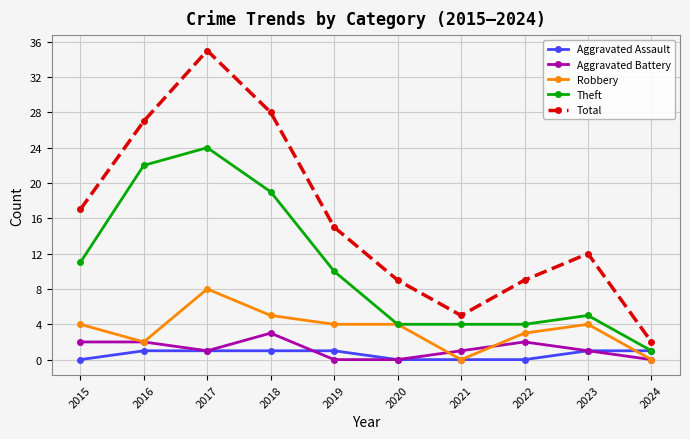

What is the difference between the highest and lowest values at 2019?

15